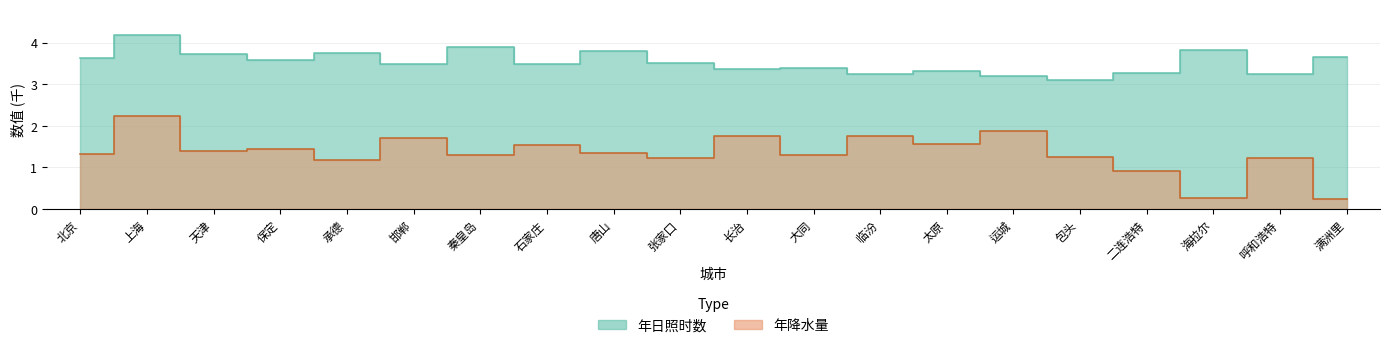

Reading left to right, transcribe all the data shown in this chart.

col_2: 北京=3.6	上海=4.2	天津=3.7	保定=3.6	承德=3.8	邯郸=3.5	秦皇岛=3.9	石家庄=3.5	唐山=3.8	张家口=3.5	长治=3.4	大同=3.4	临汾=3.2	太原=3.3	运城=3.2	包头=3.1	二连浩特=3.3	海拉尔=3.8	呼和浩特=3.2	满洲里=3.6
col_3: 北京=1.3	上海=2.2	天津=1.4	保定=1.4	承德=1.2	邯郸=1.7	秦皇岛=1.3	石家庄=1.5	唐山=1.3	张家口=1.2	长治=1.8	大同=1.3	临汾=1.8	太原=1.6	运城=1.9	包头=1.3	二连浩特=0.9	海拉尔=0.3	呼和浩特=1.2	满洲里=0.2